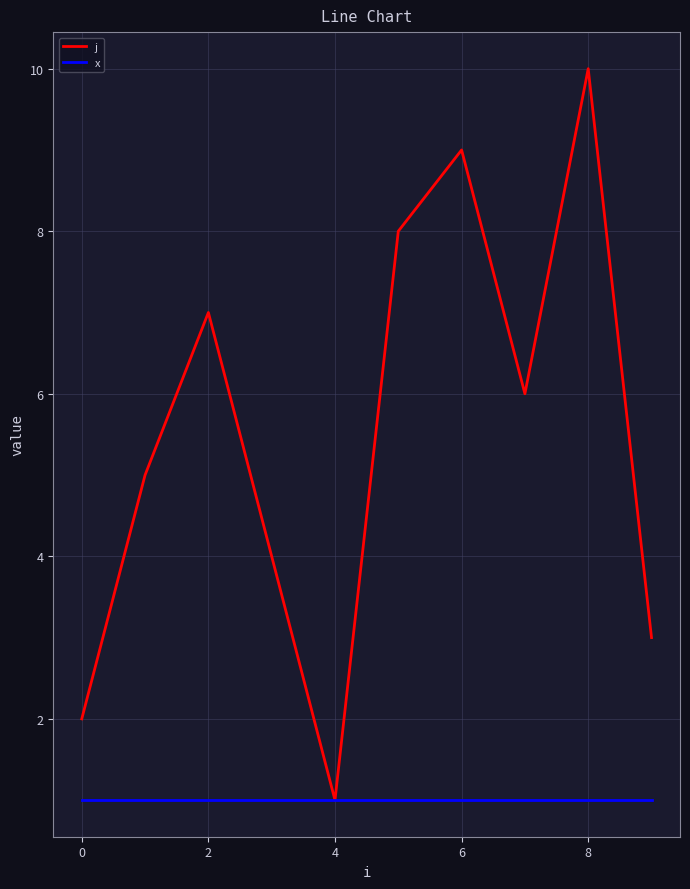

Which series has the largest total across all categories?

j